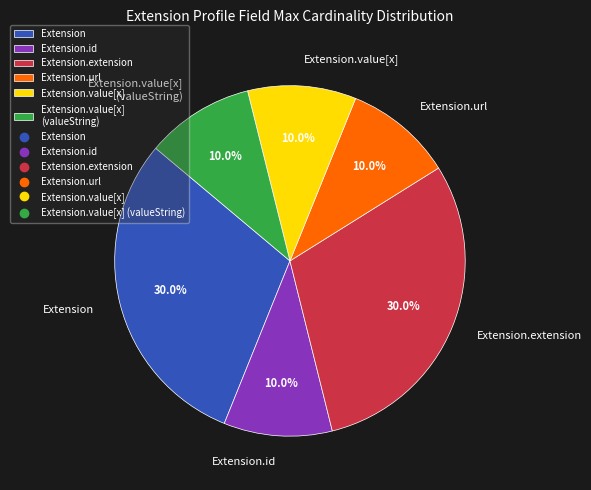

How many segments does this pie chart have?

6